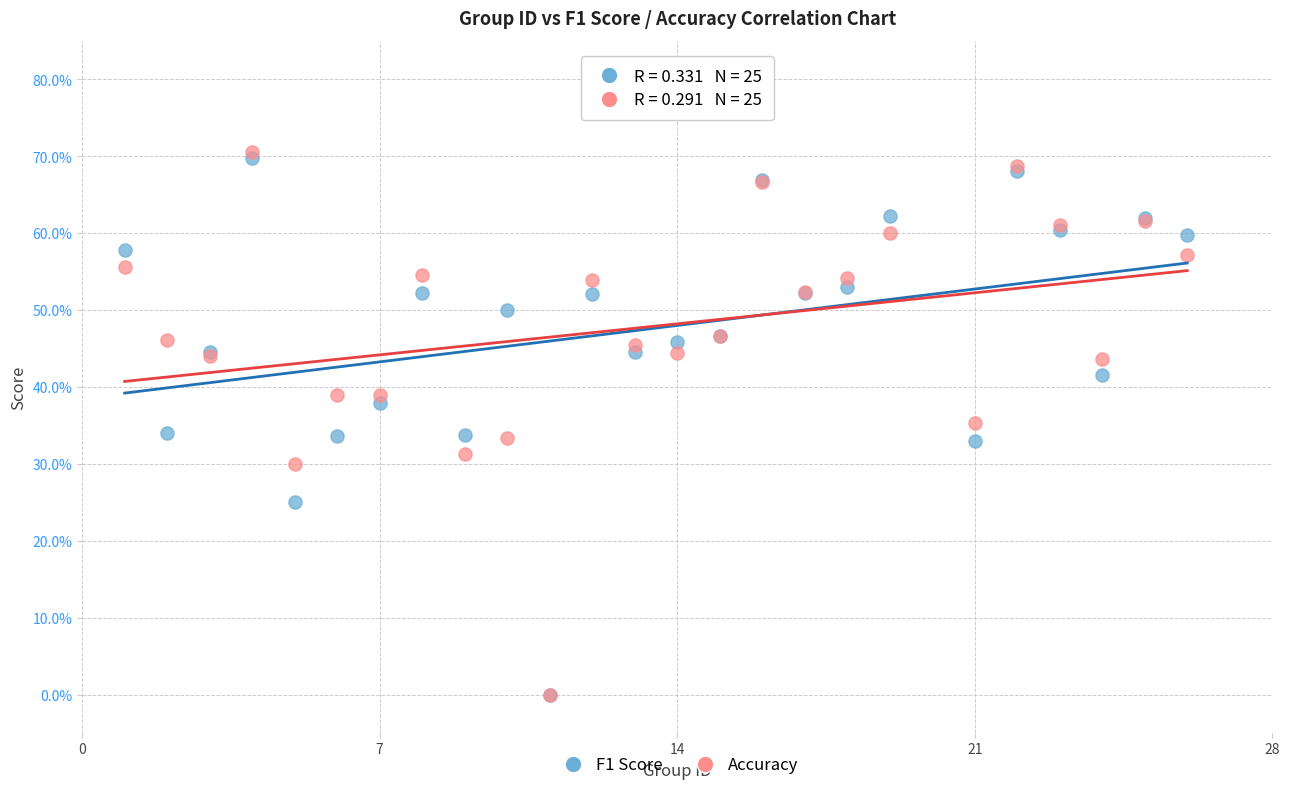

What are all the series names shown in the legend?

F1 Score, Accuracy